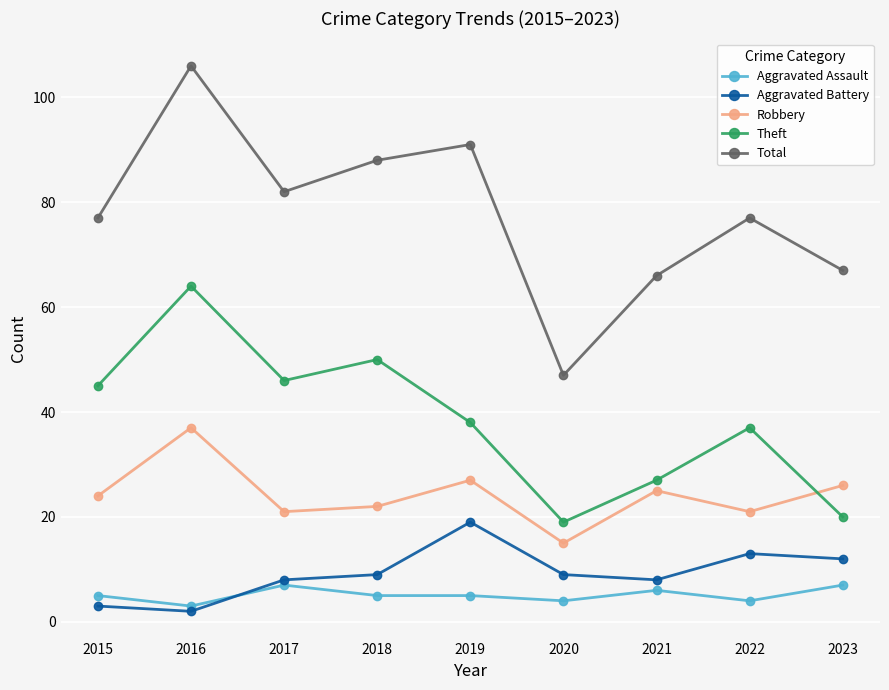

List the series in order of their peak value, lowest first.

Aggravated Assault, Aggravated Battery, Robbery, Theft, Total